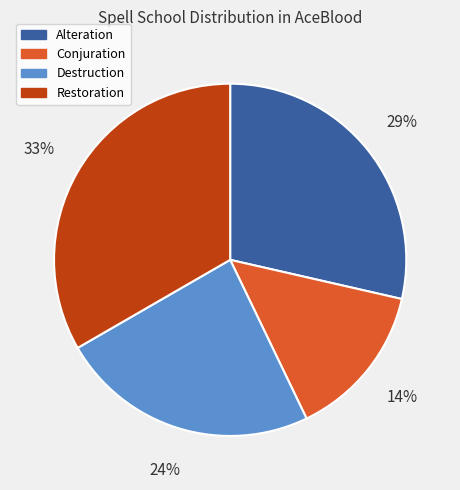

What percentage is the Conjuration slice, to the nearest percent?

14%